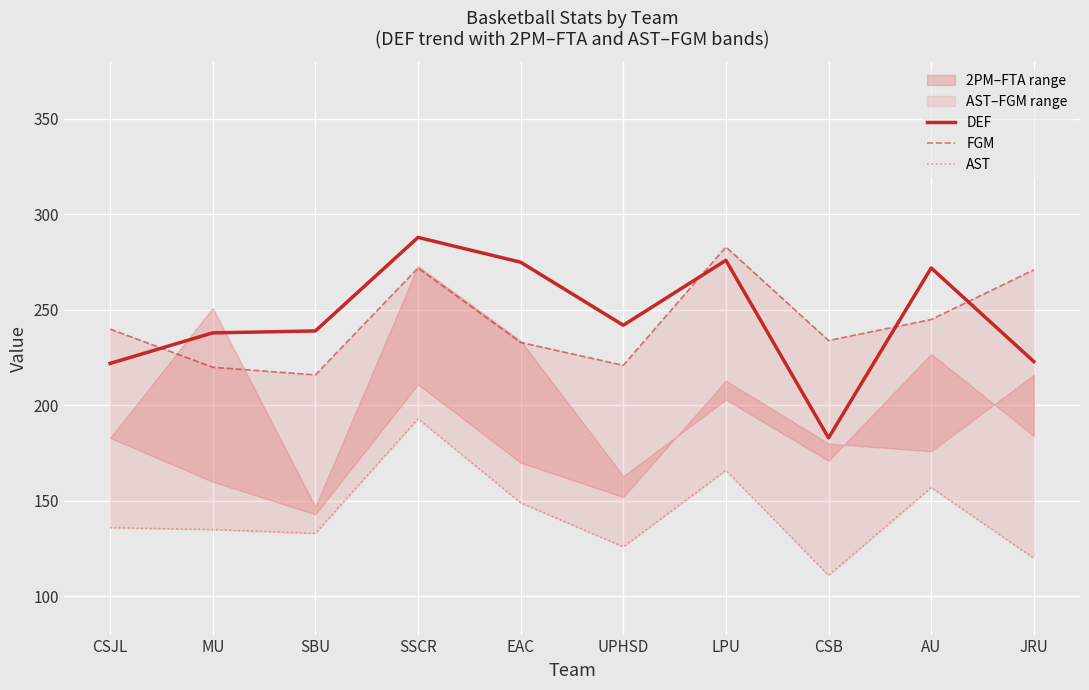

How many data points in FGM are less than 240?

5